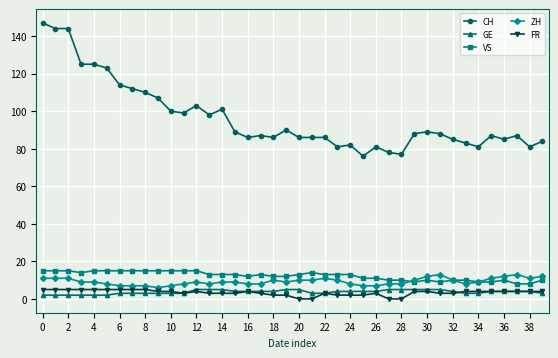

True or false: VS and GE intersect in this chart.

False